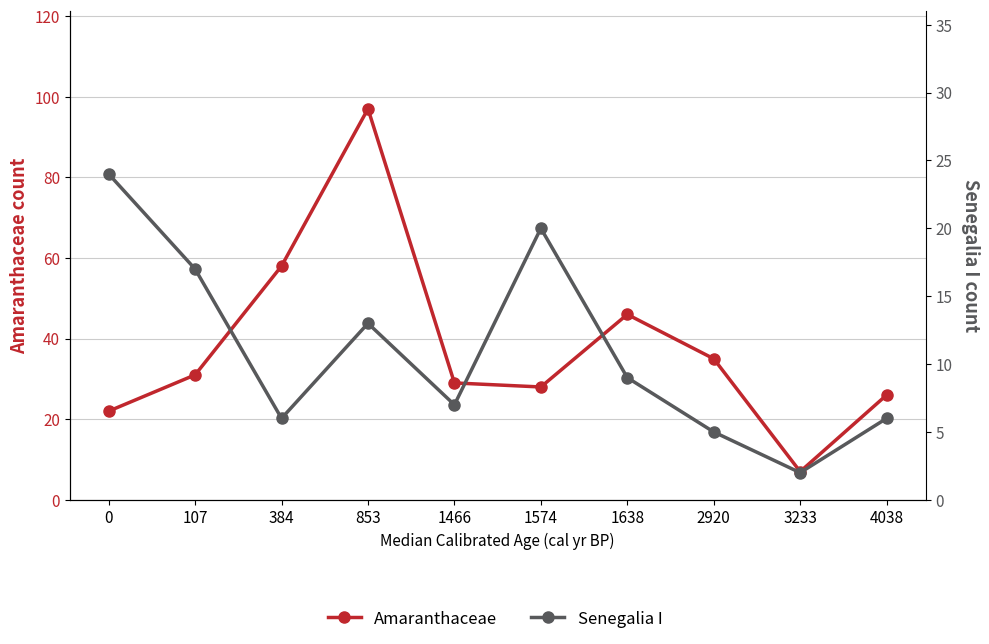

The value of Amaranthaceae at 0 is 11. True or false?

False